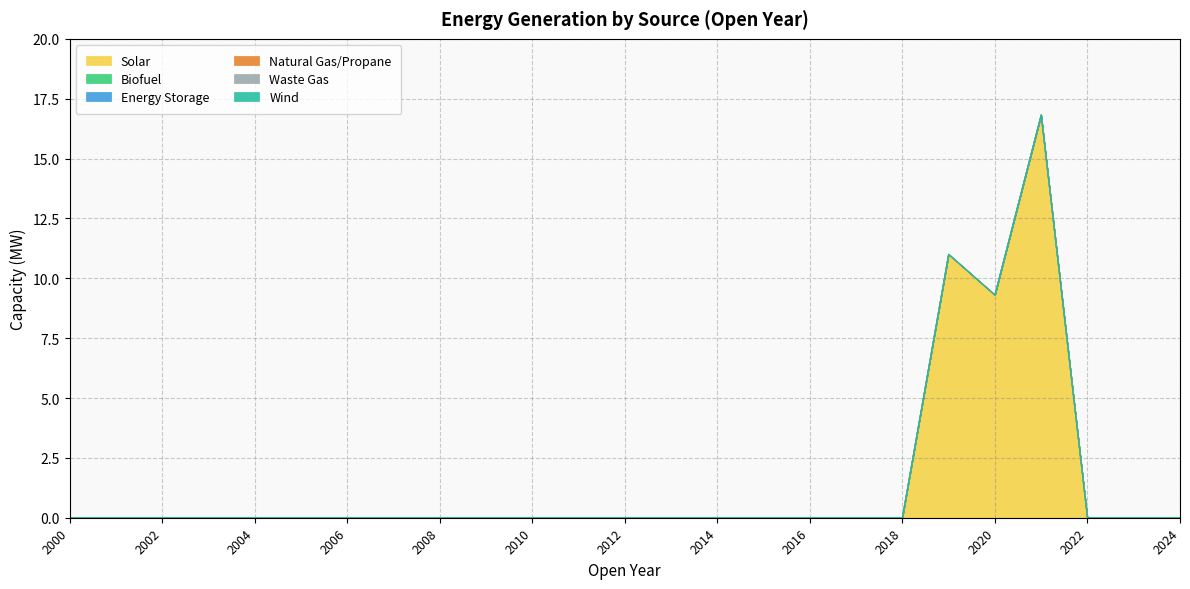

Does the chart have visible grid lines?

Yes